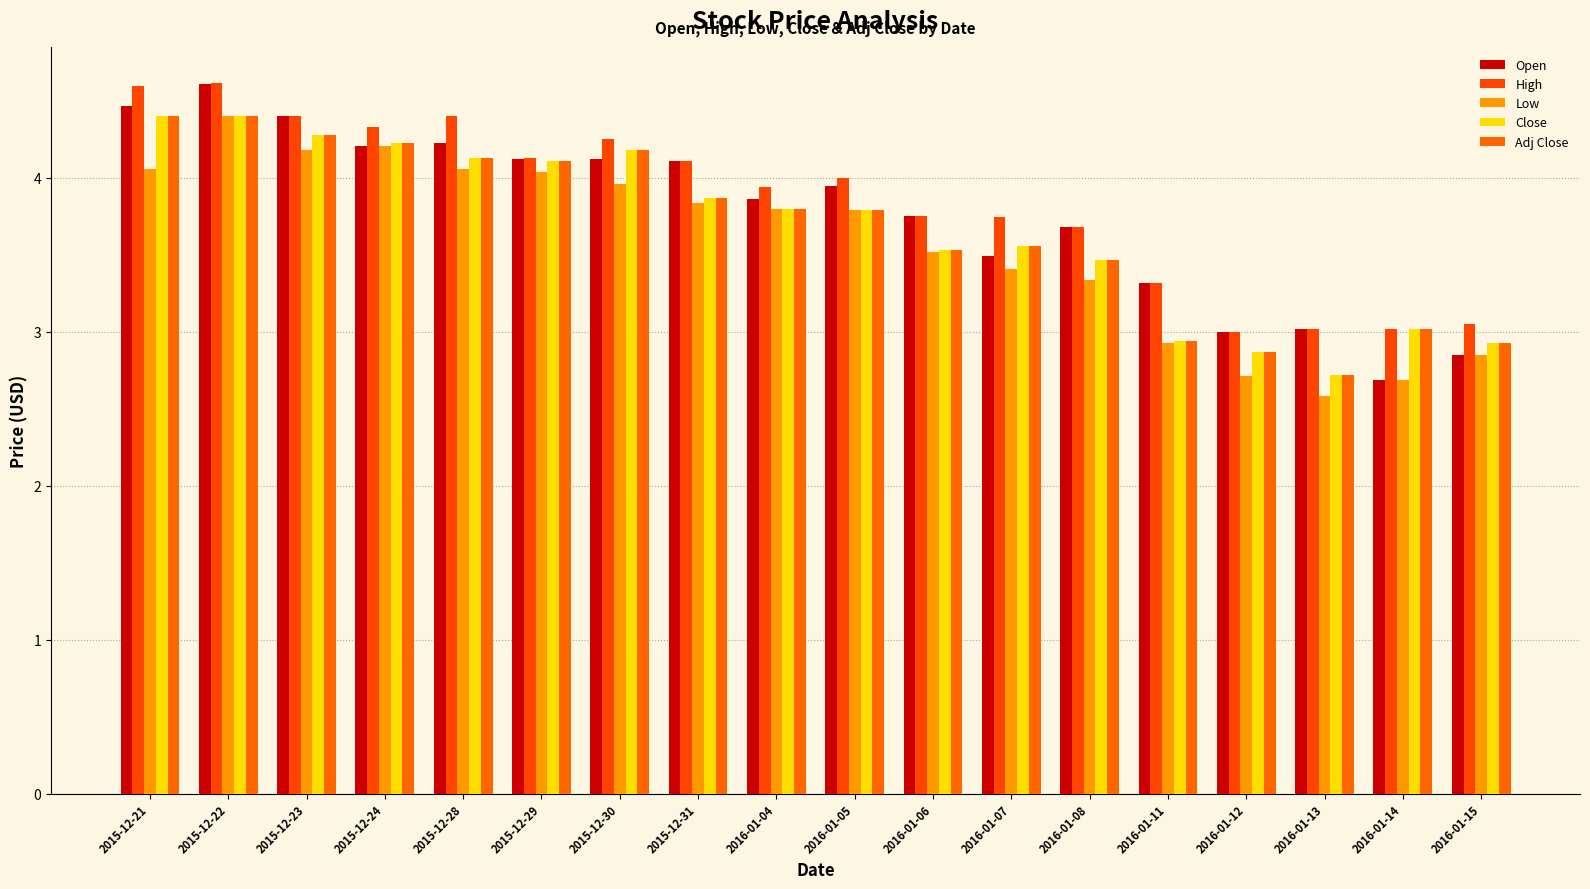

Between 2016-01-13 and 2016-01-08, which is larger?

2016-01-08